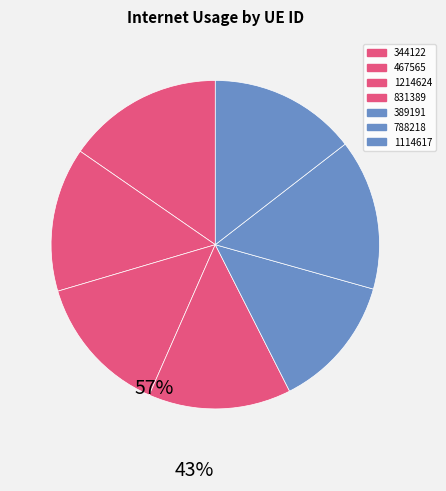

Rank the categories by value from lowest to highest.

389191, 1214624, 831389, 467565, 1114617, 788218, 344122